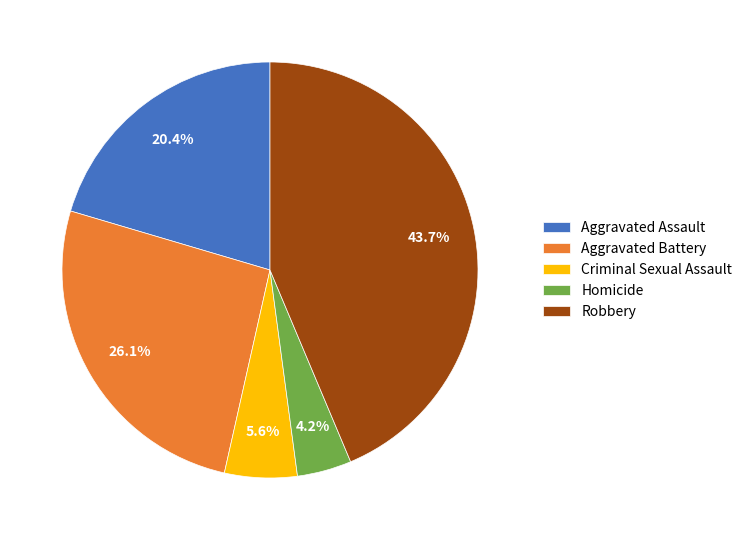

Which category has the smallest portion of the pie?

Homicide